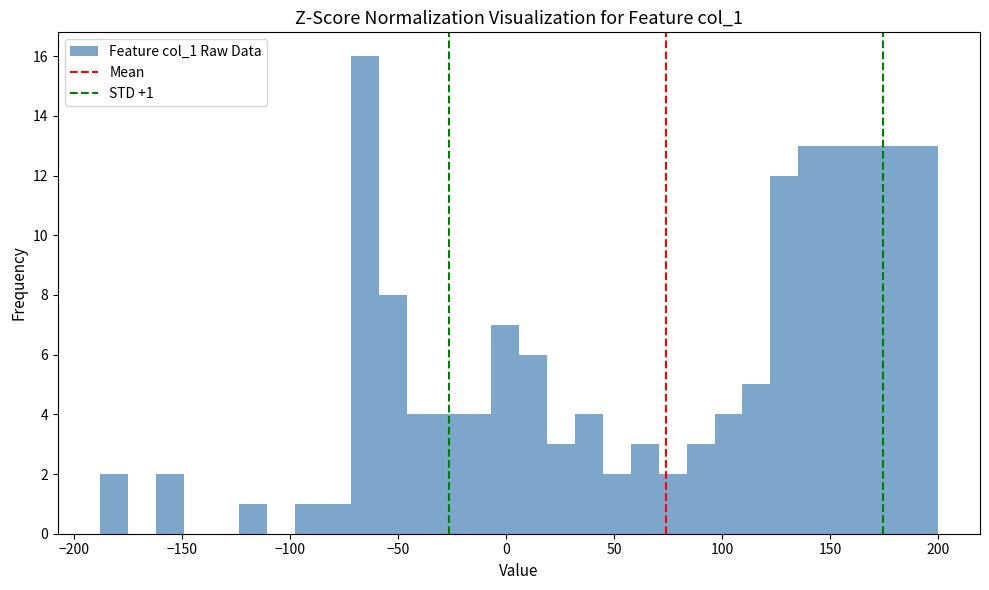

Read against the x-axis, roughly where is the centre of the tallest bar?

-65